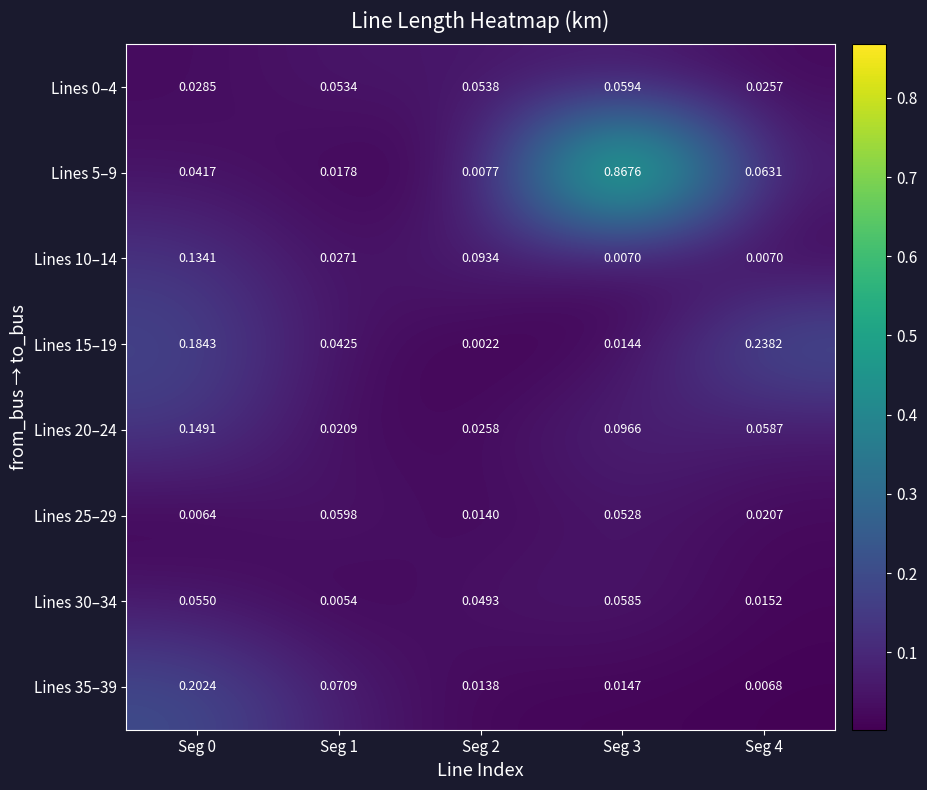

At how many categories does at least one series exceed 0?

5